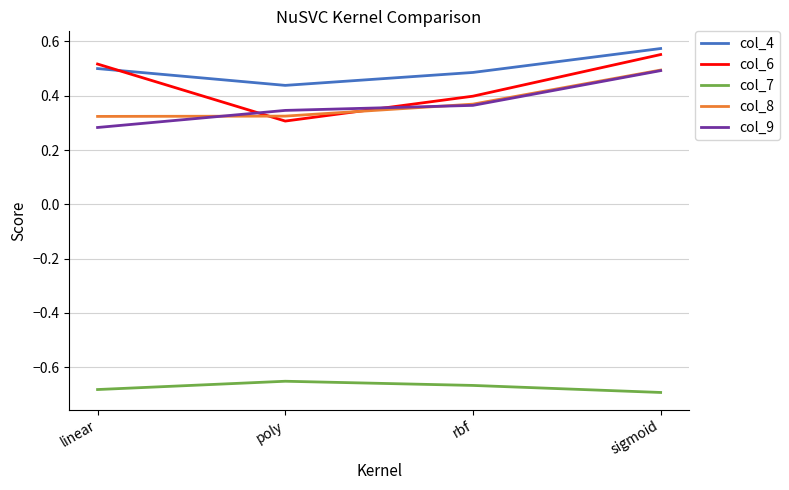

What is the sum of all col_6 values?

1.8